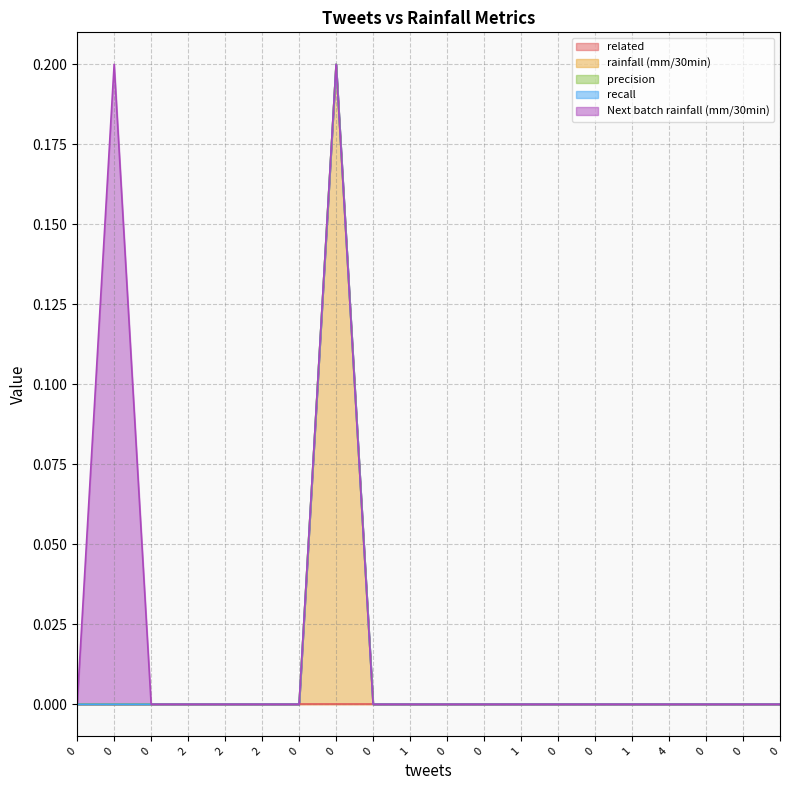

What is the greatest value displayed?

0.2